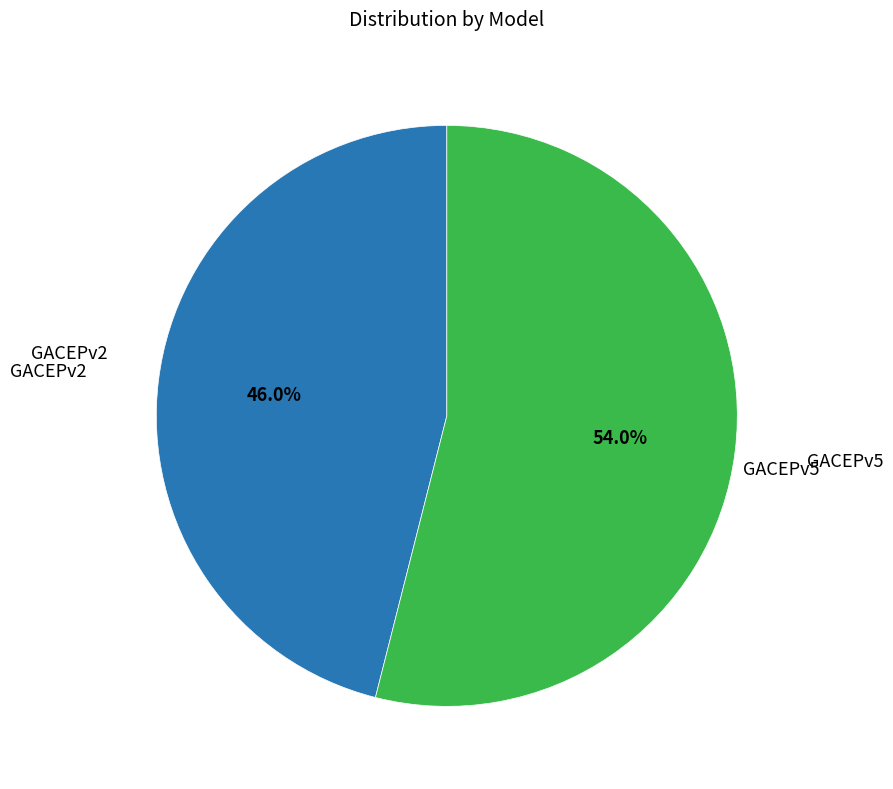

Which category accounts for the majority?

GACEPv5